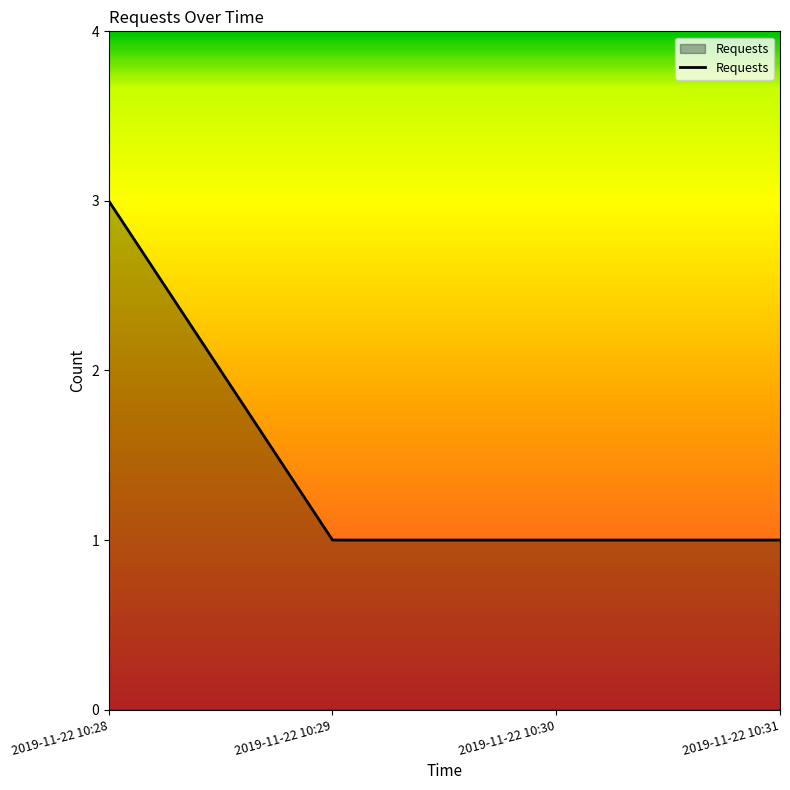

True or false: there are more than 1 points higher than both neighbors.

False